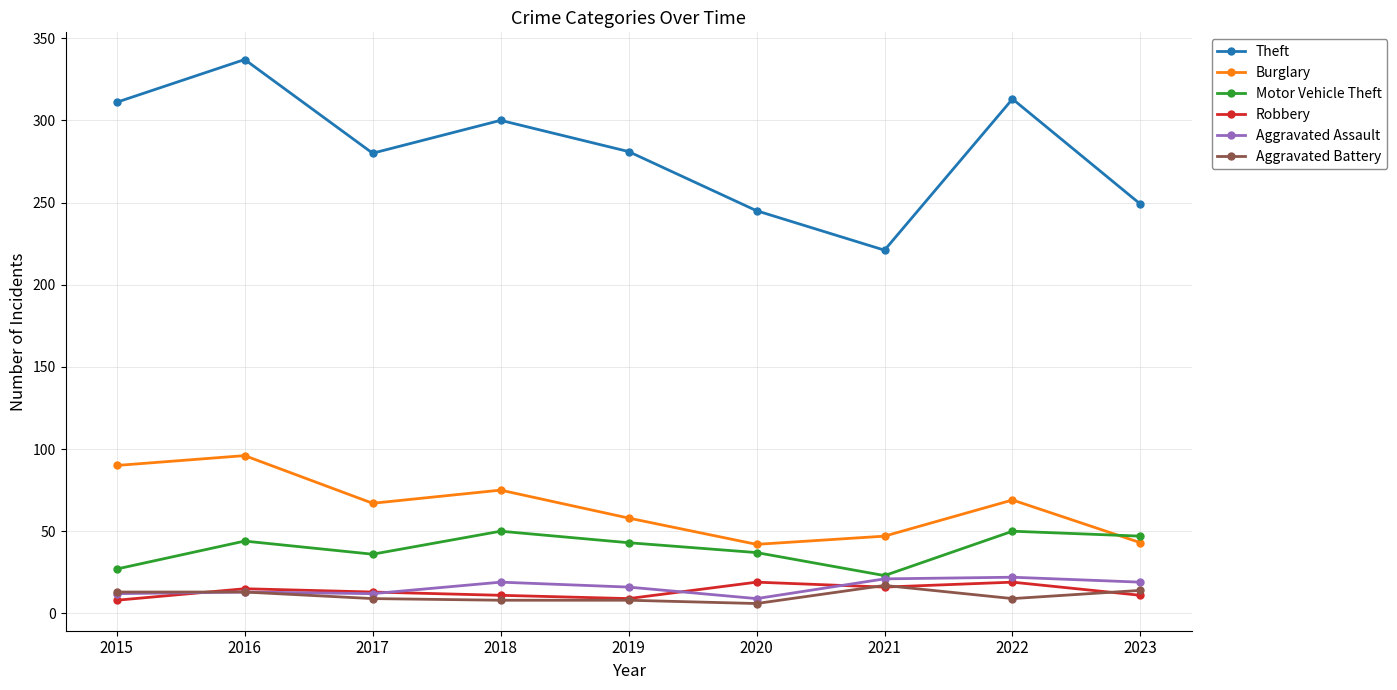

In Motor Vehicle Theft, how many points are lower than both neighbors (excluding endpoints)?

2